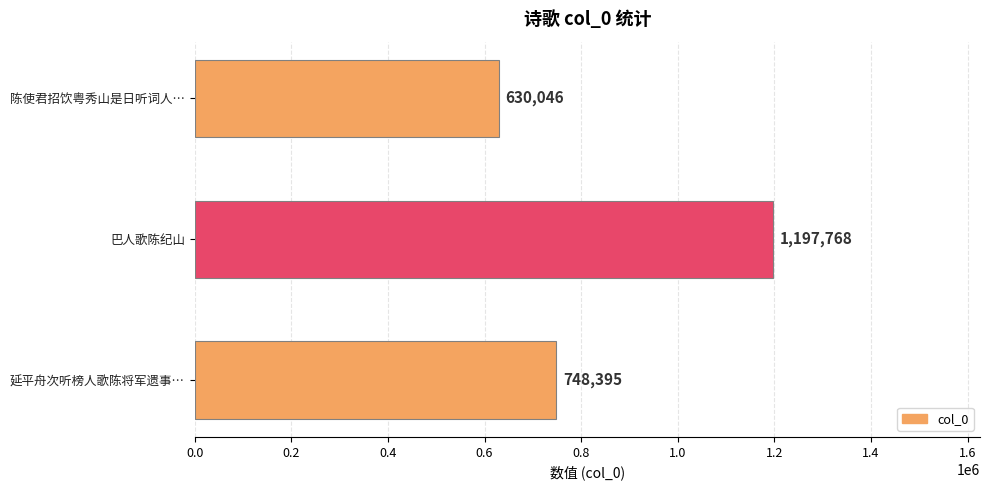

What is the maximum value shown in the chart?

1197768